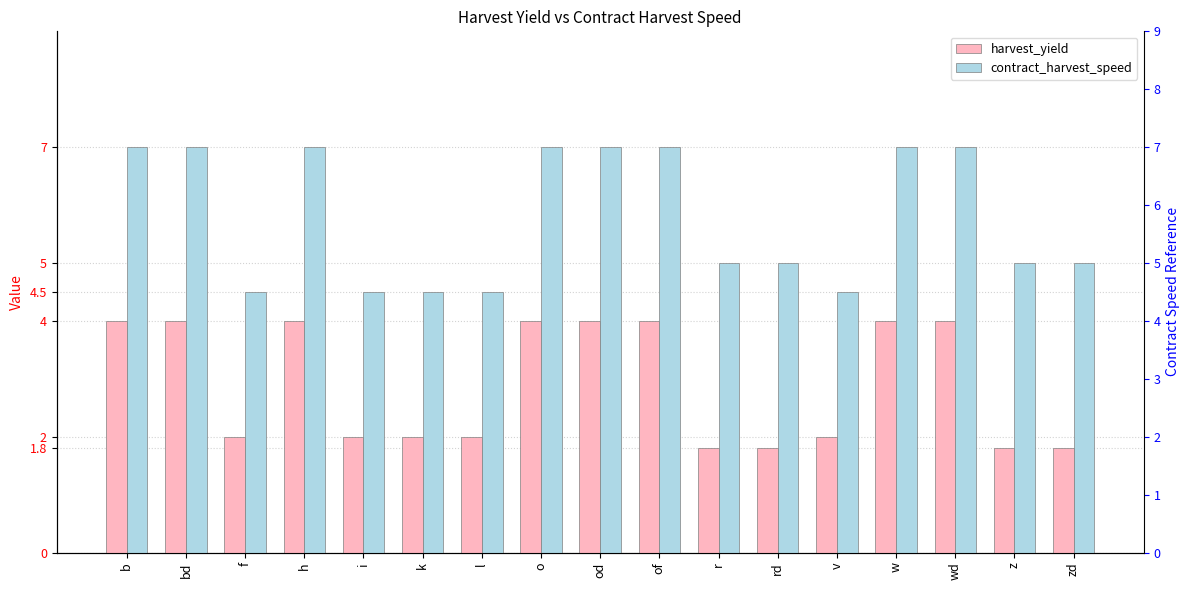

What is the difference between the second highest and minimum values in the contract_harvest_speed series?

2.5